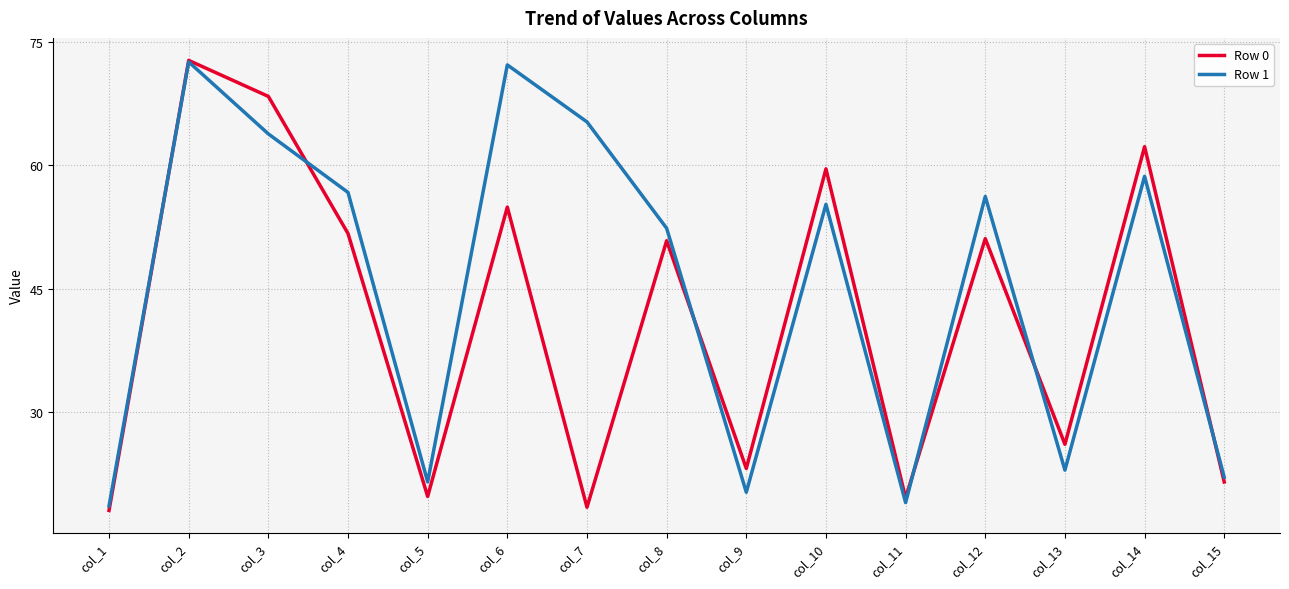

True or false: Row 1 has a value of 11.1 at col_11.

False